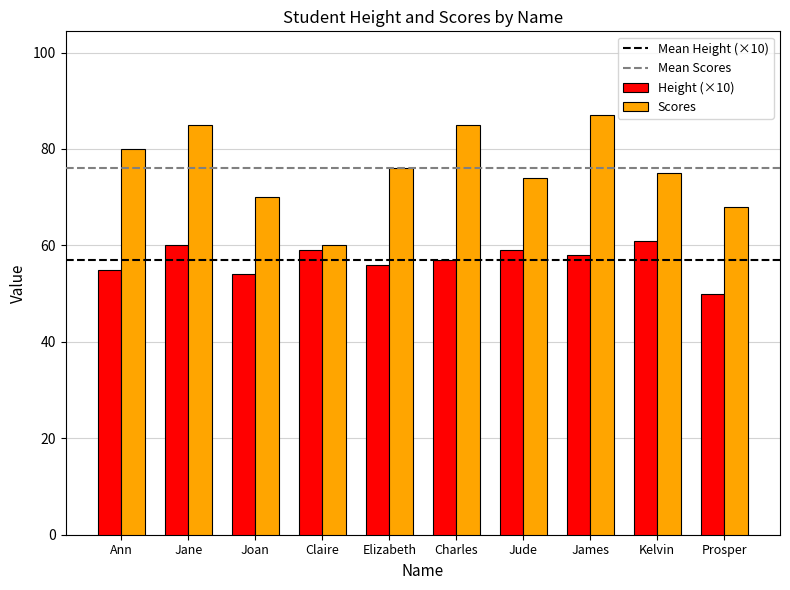

True or false: Scores has a value of 70 at Joan.

True